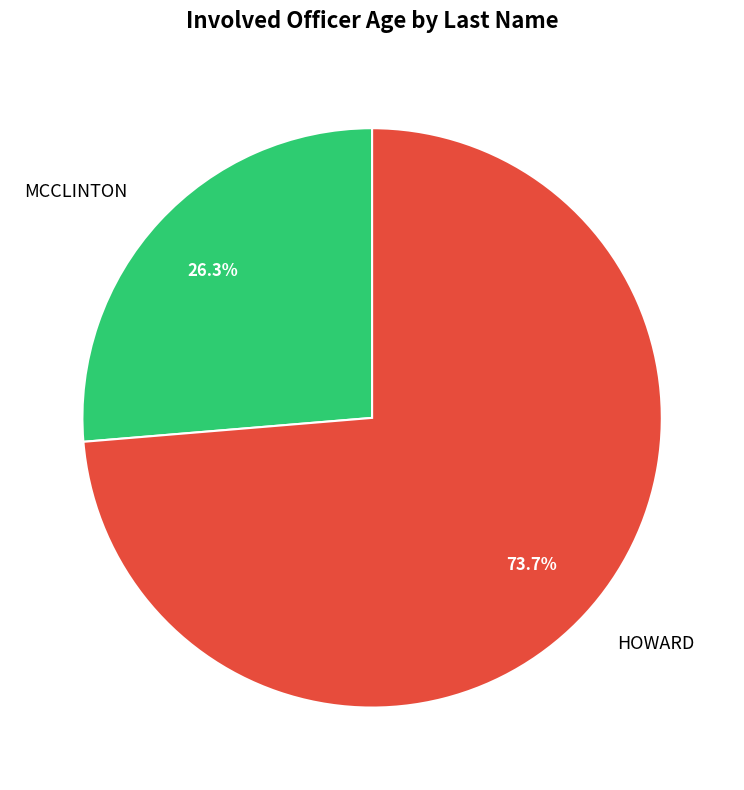

Rank the categories by value from highest to lowest.

HOWARD, MCCLINTON